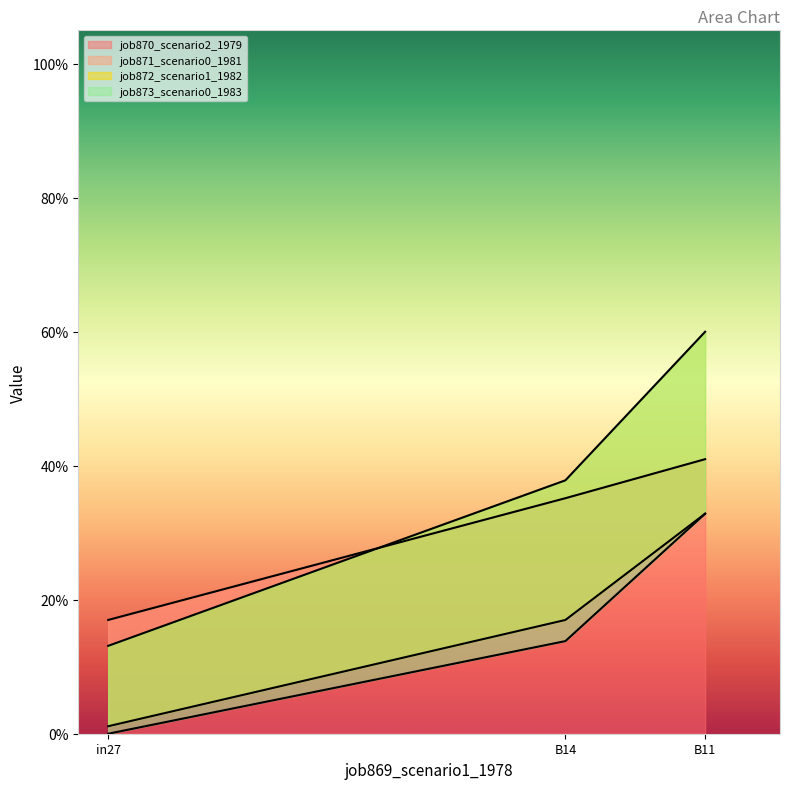

What are all the series names shown in the legend?

job870_scenario2_1979, job871_scenario0_1981, job872_scenario1_1982, job873_scenario0_1983